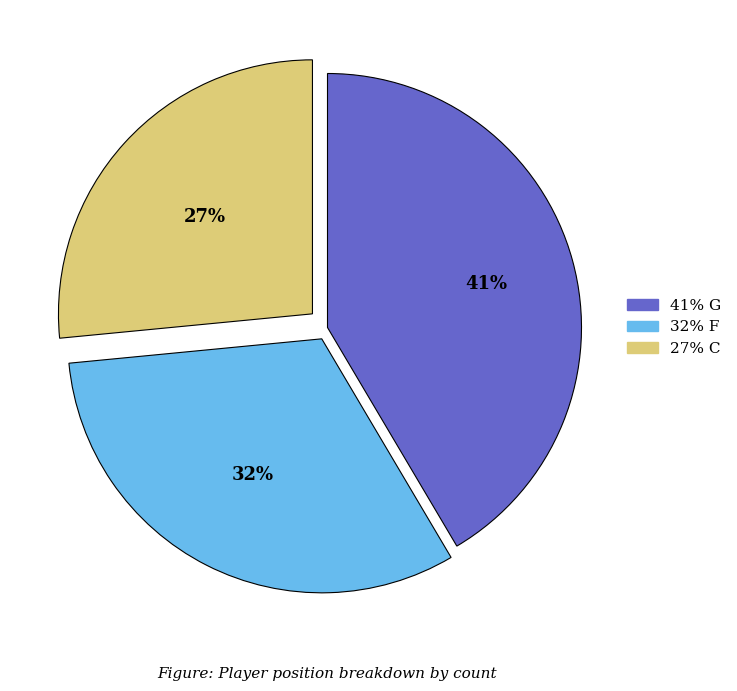

To the nearest percent, what is the average slice percentage?

33%